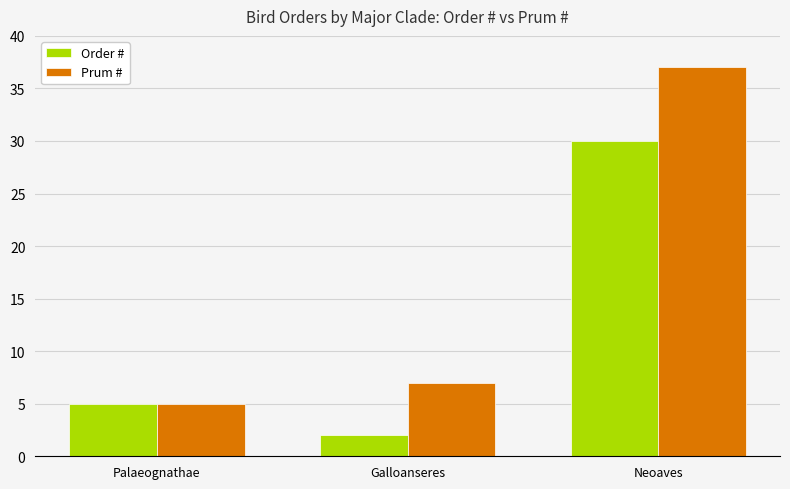

Which series has the largest total across all categories?

Prum #